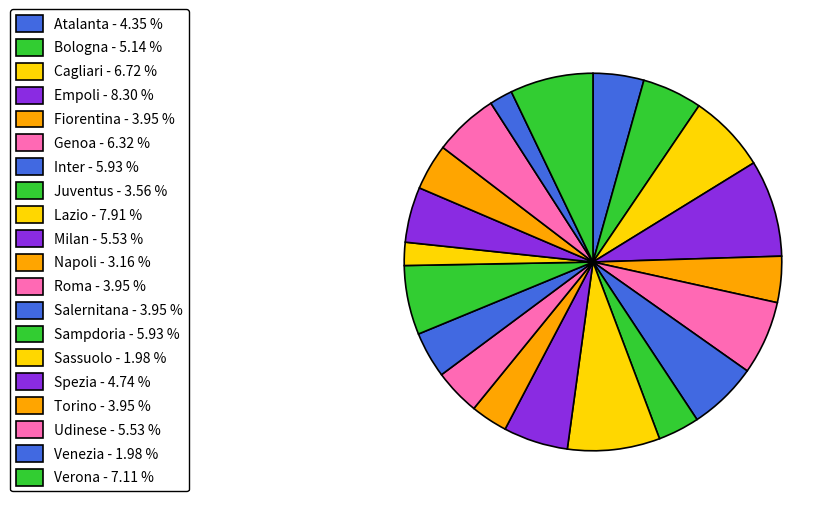

The Juventus slice represents 4% of the pie. True or false?

True